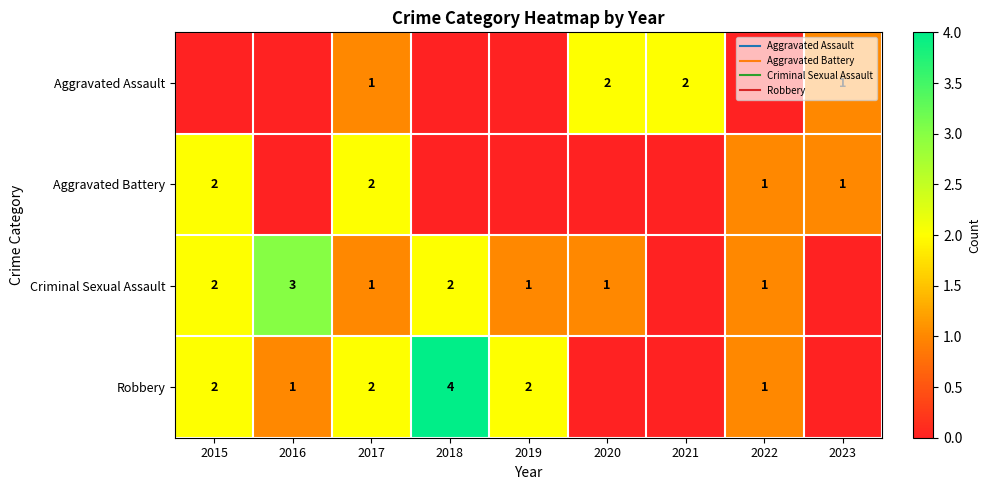

Rank the categories by Criminal Sexual Assault value from highest to lowest.

2016, 2015, 2018, 2017, 2019, 2020, 2022, 2021, 2023